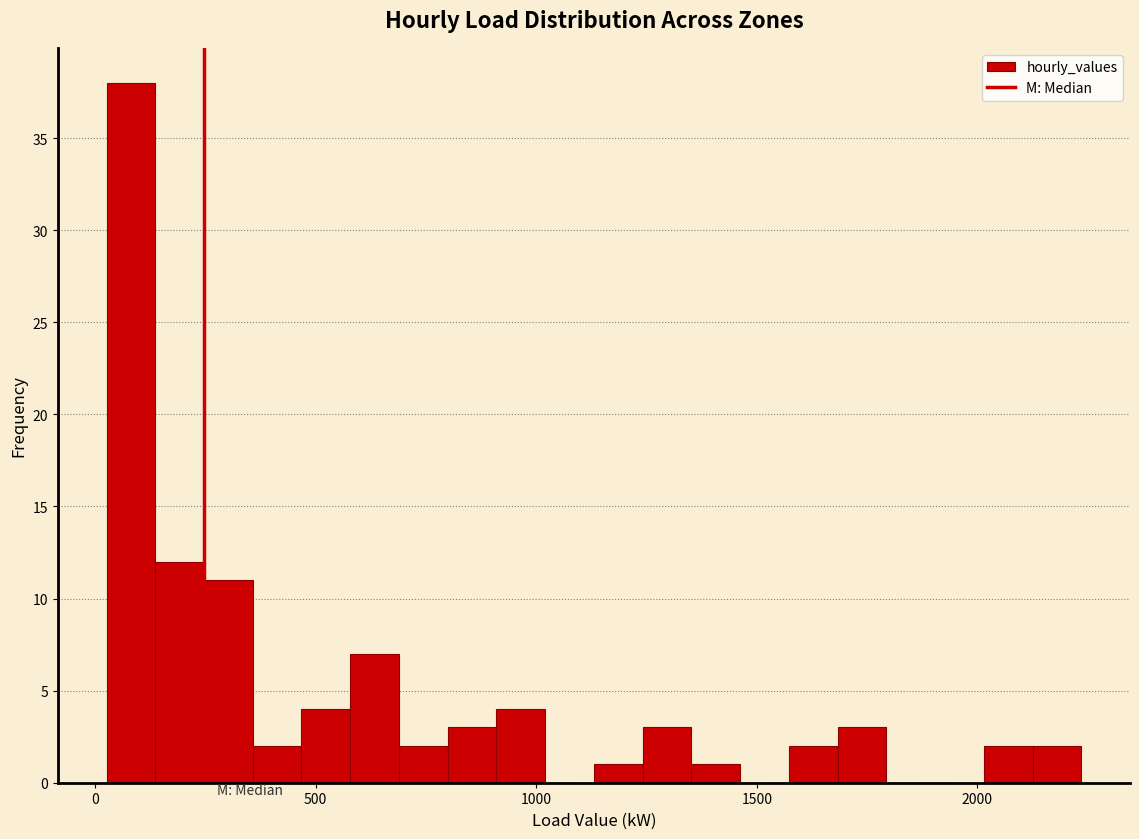

Around what value on the x-axis is the tallest bar? Give the approximate position of its centre, as read against the axis.

100